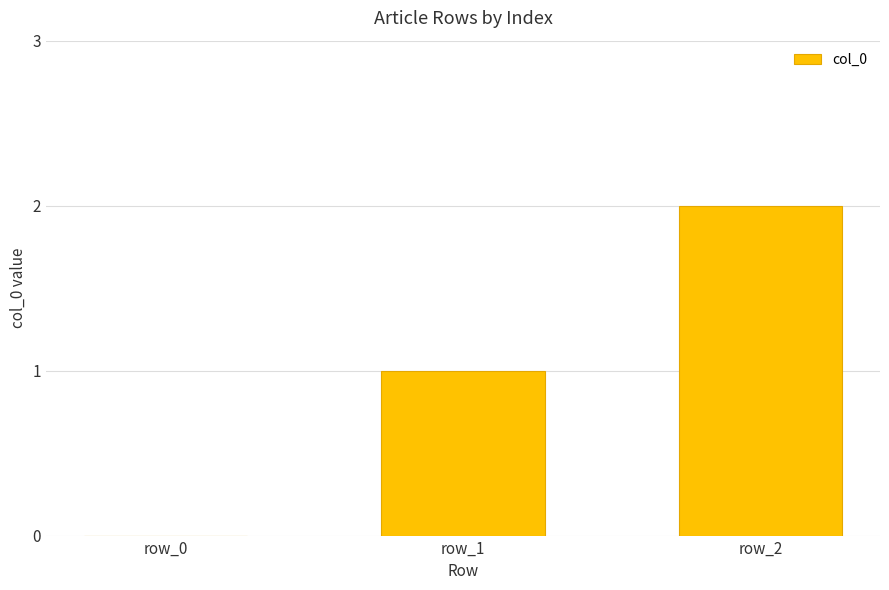

What is the sum of the values at row_1 and row_0?

1